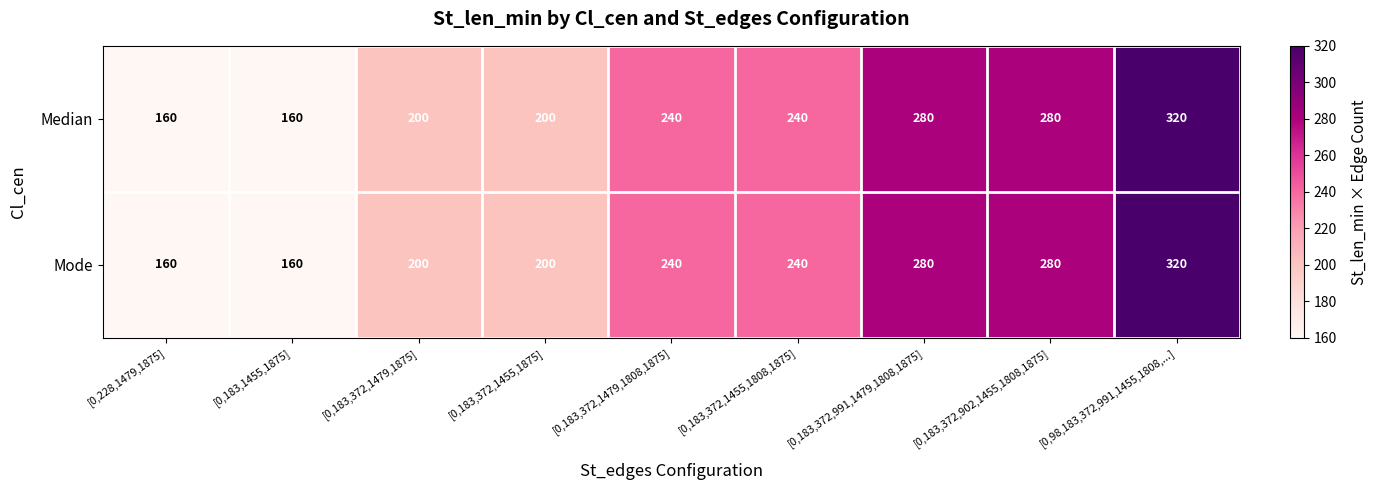

Reading left to right, transcribe all the data shown in this chart.

Median: 160	160	200	200	240	240	280	280	320
Mode: 160	160	200	200	240	240	280	280	320